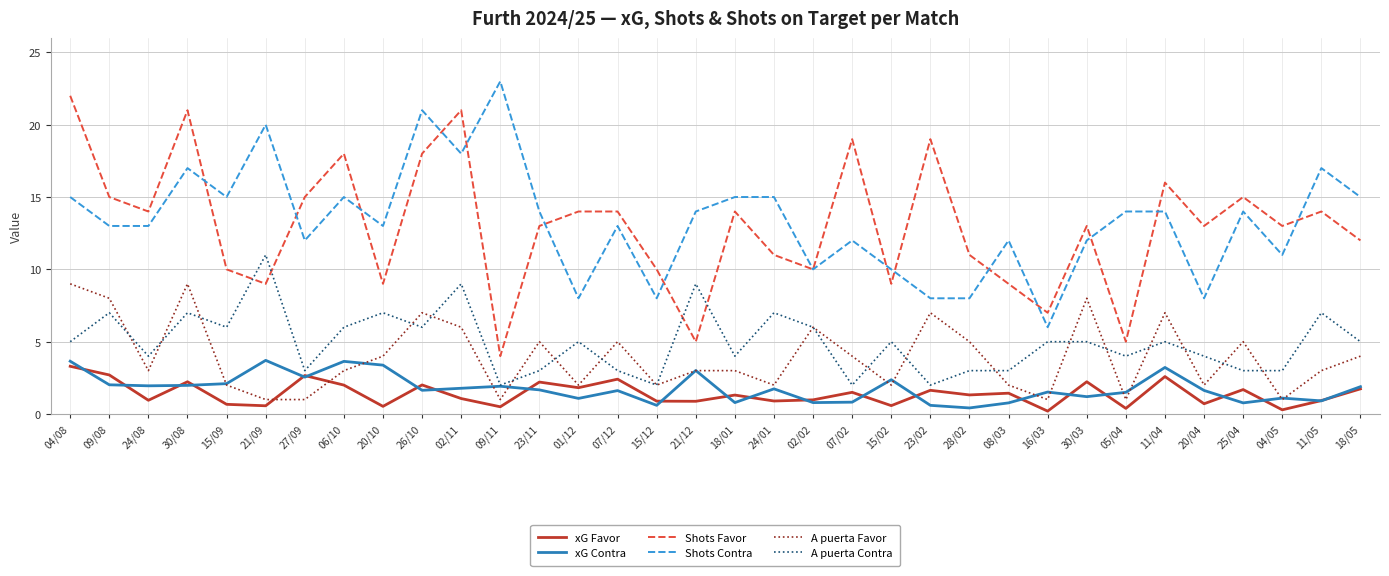

What is the minimum value for A puerta Favor?

1.0